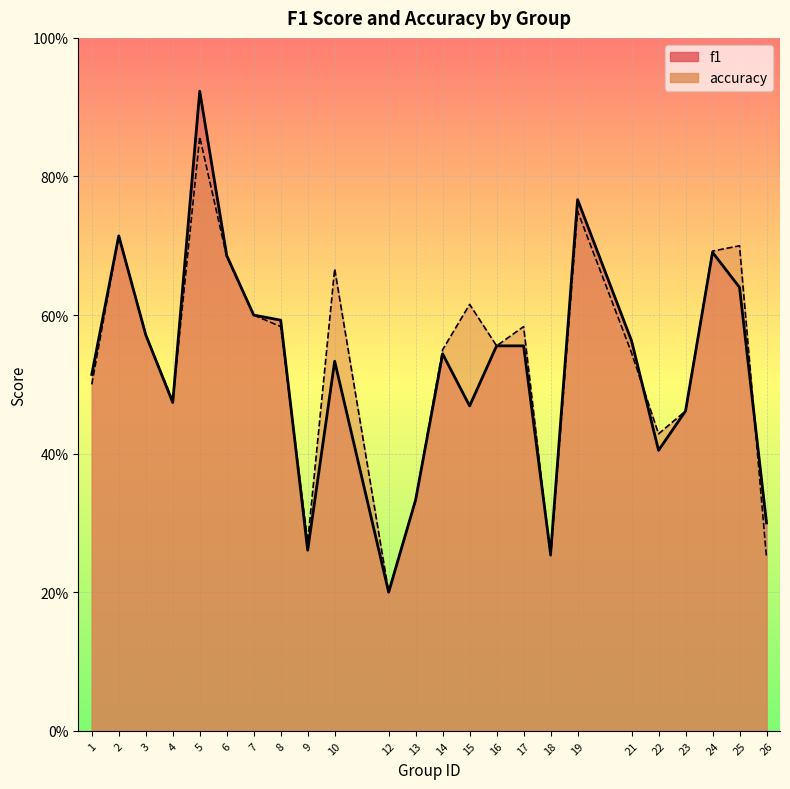

What is the minimum value for accuracy?

0.2